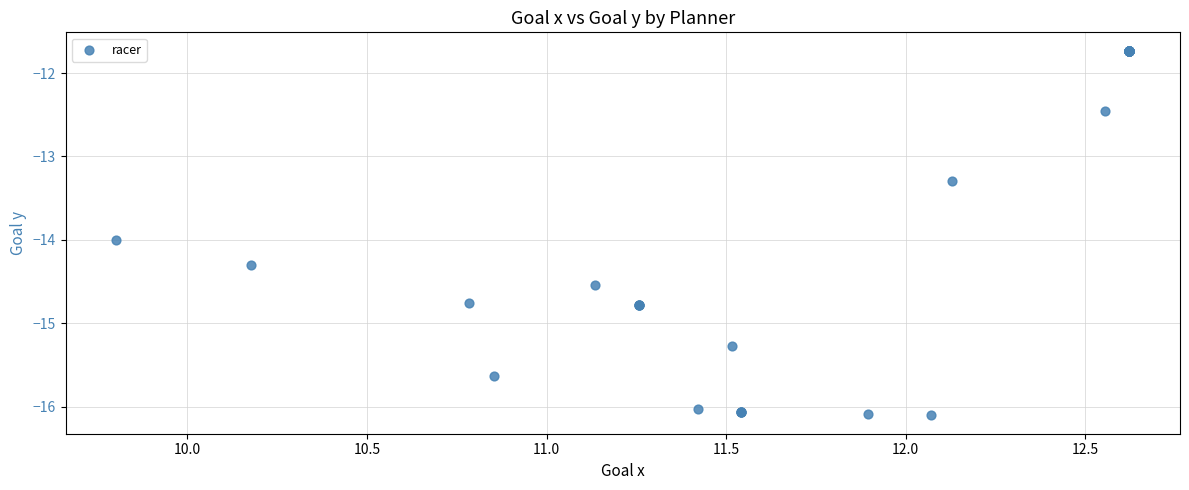

What Y value in the scatter plot is closest to -13?

-13.3